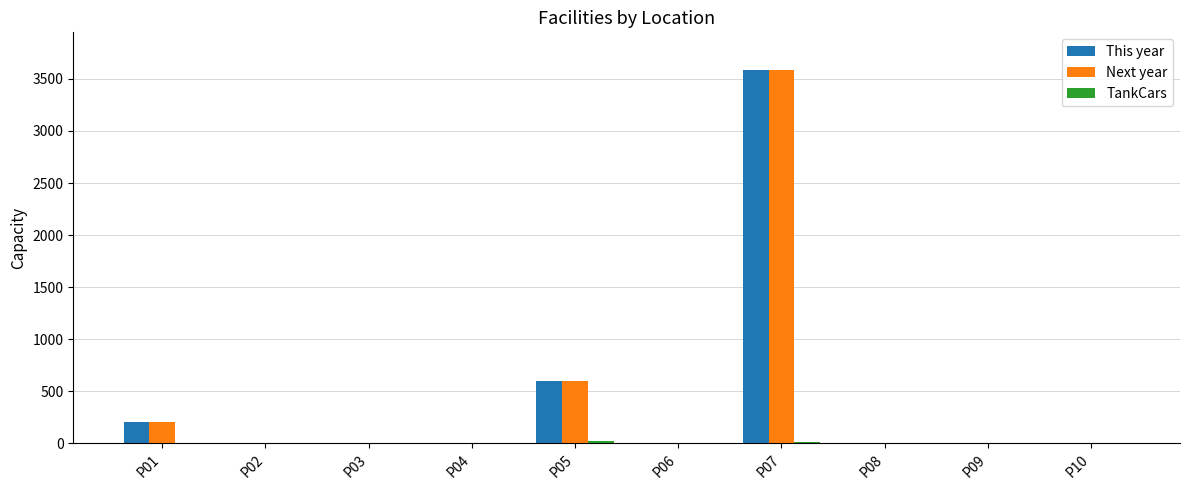

At which label is This year closest to 1794?

P05